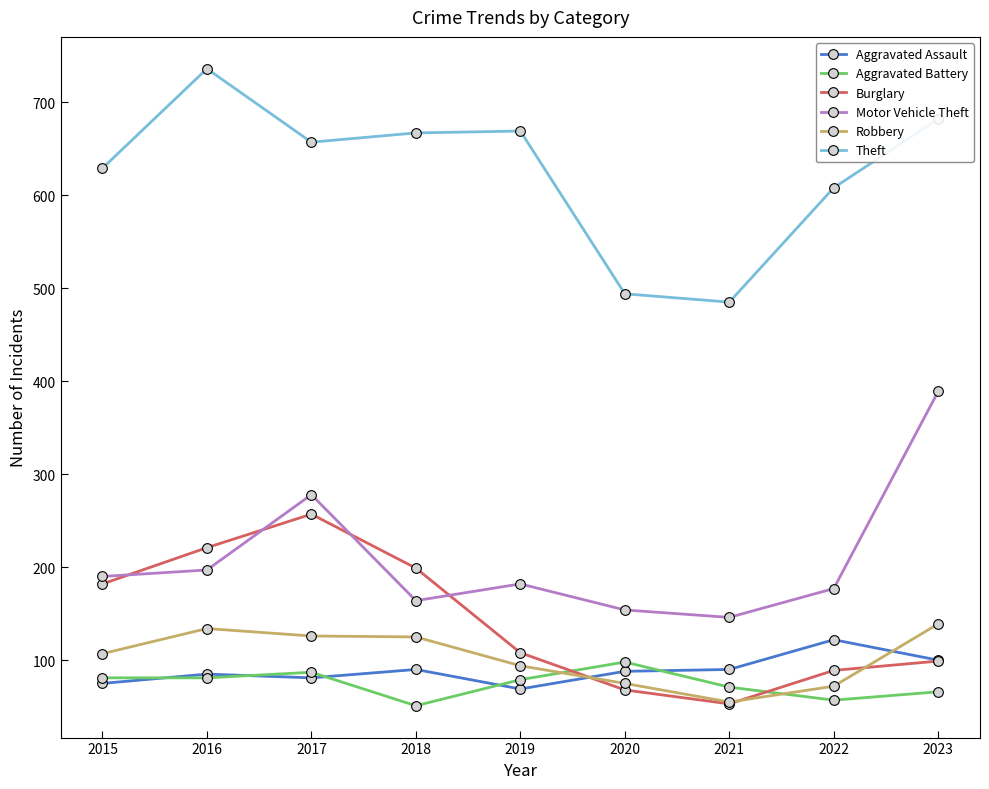

What is the difference between the second highest and second lowest values in the Burglary series?

153